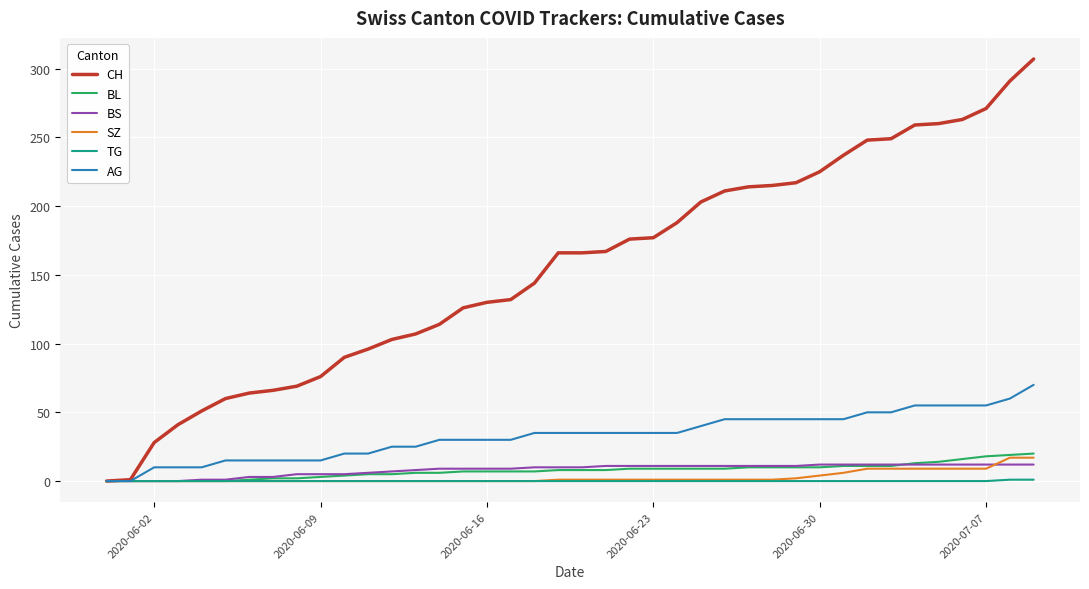

How many distinct data groups are displayed?

6